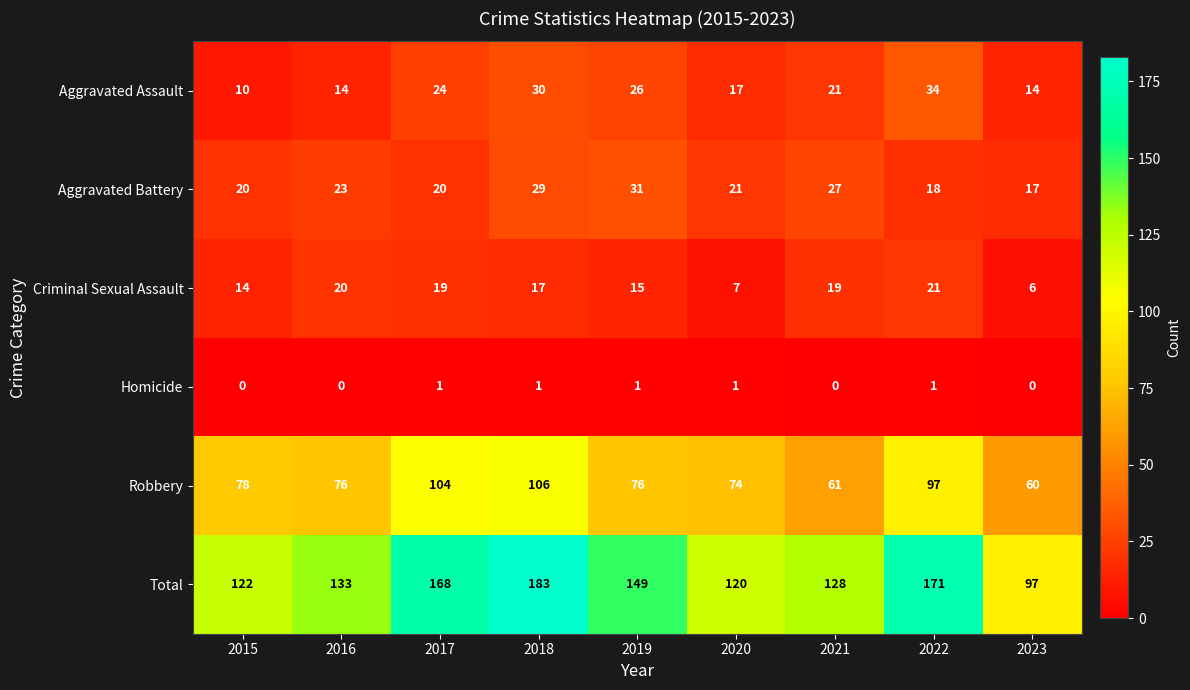

What is the spread (max minus min) of values at 2015?

122